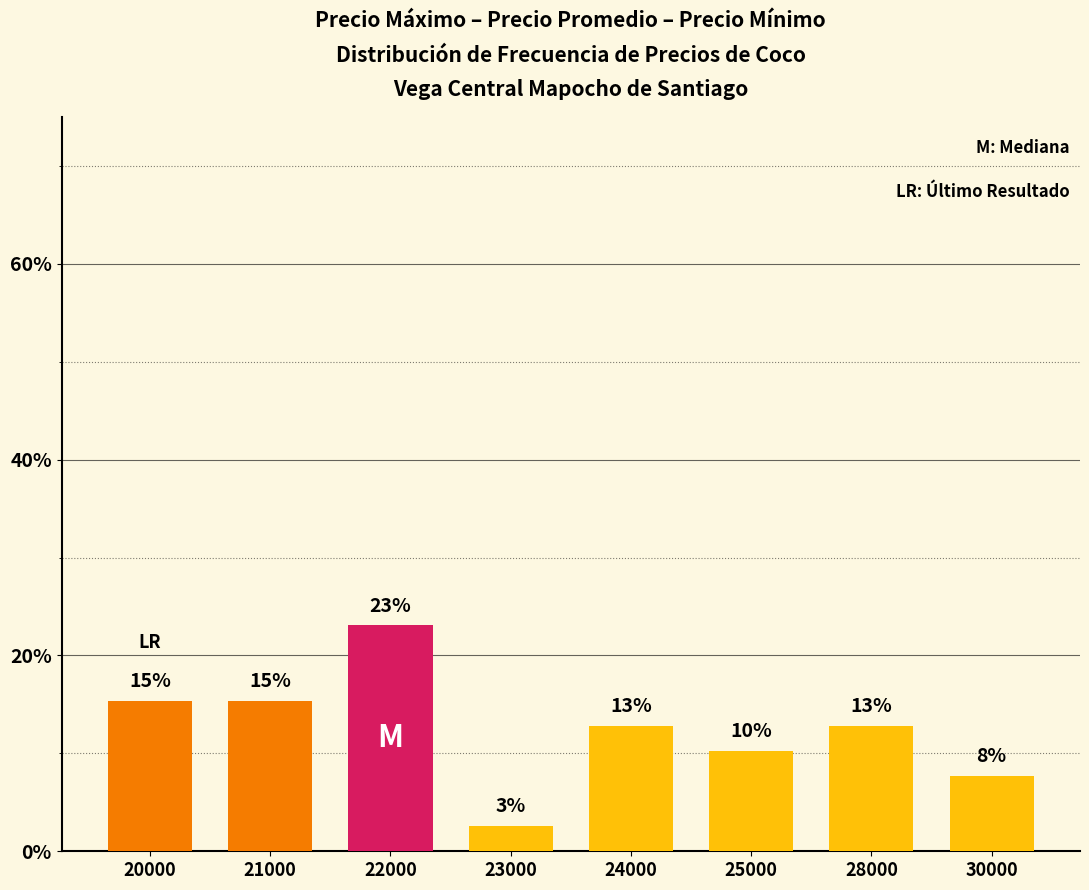

How many bars are there in total?

8